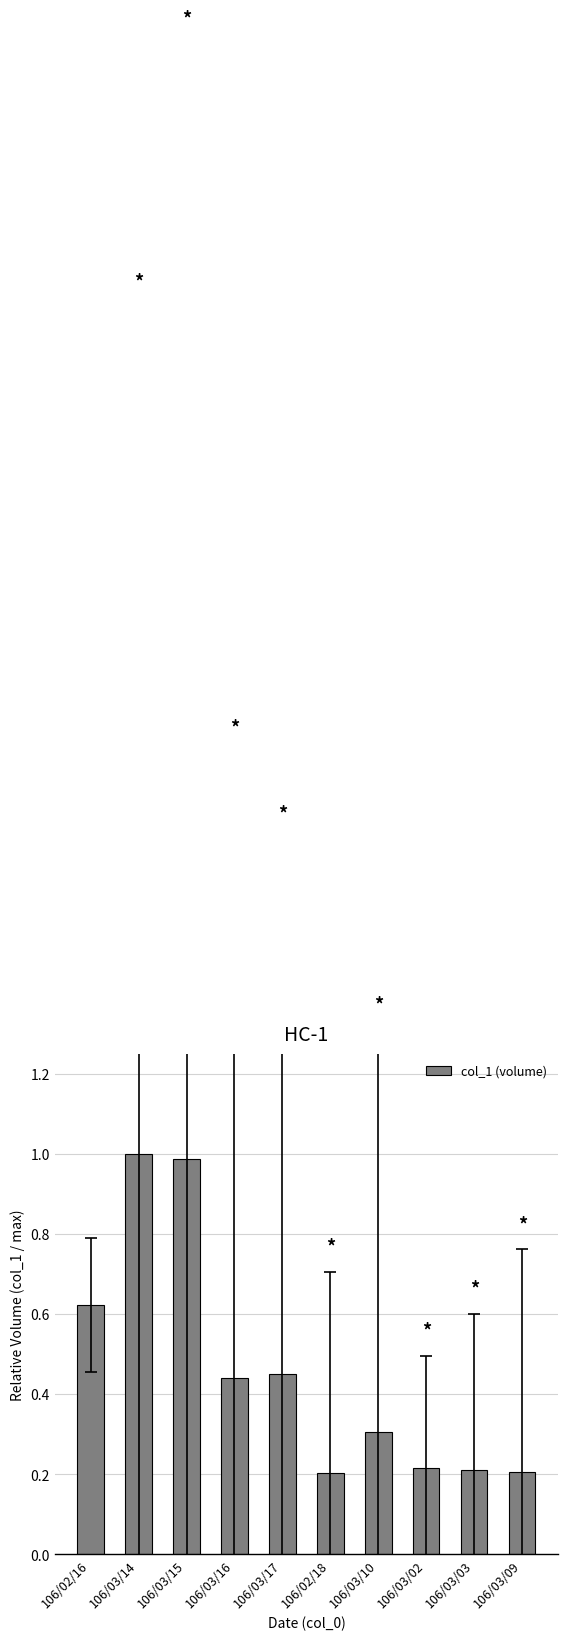

The value at 106/03/09 is 0.1. True or false?

False